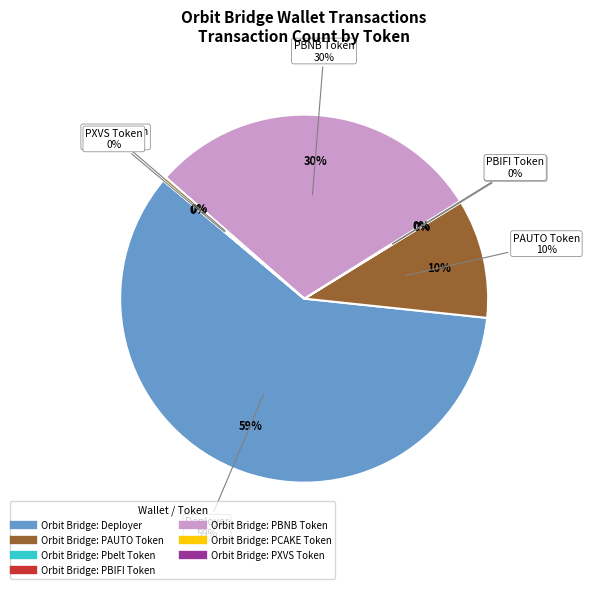

Which slice is the smallest?

Orbit Bridge: PXVS Token